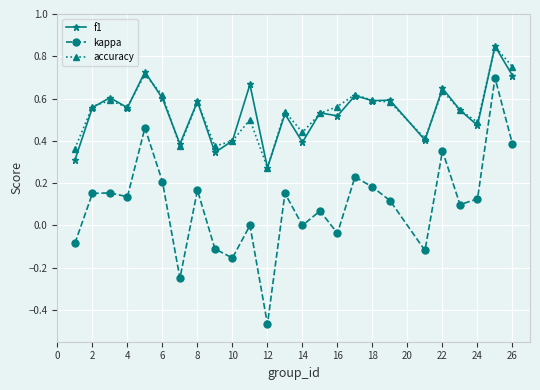

Which series has the widest spread of values?

kappa